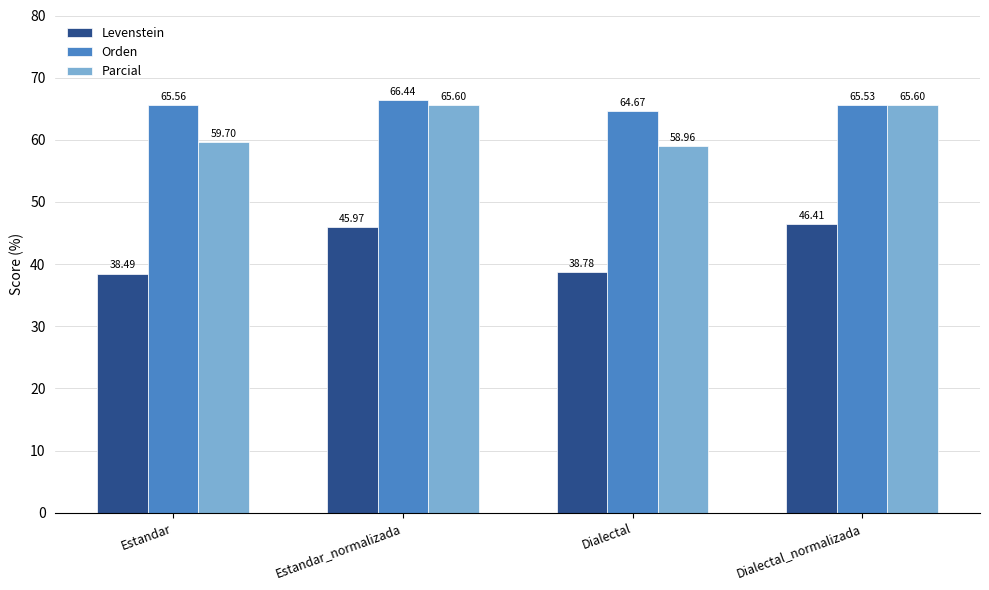

The Parcial series shows 37.2 at Dialectal_normalizada. True or false?

False